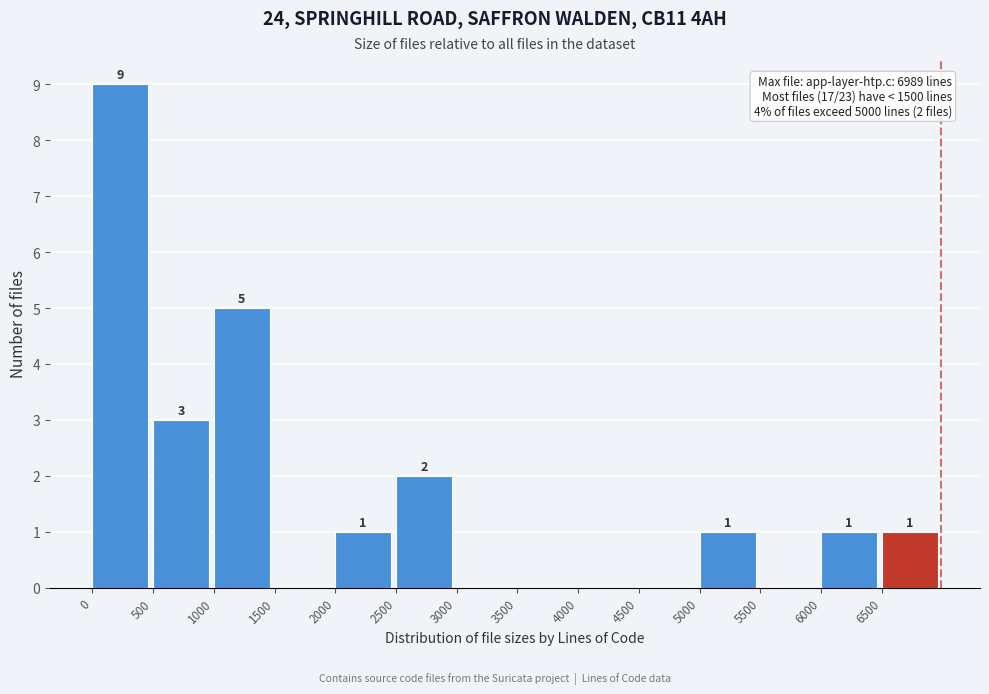

Which range on the x-axis has the tallest bar?

0 to 500